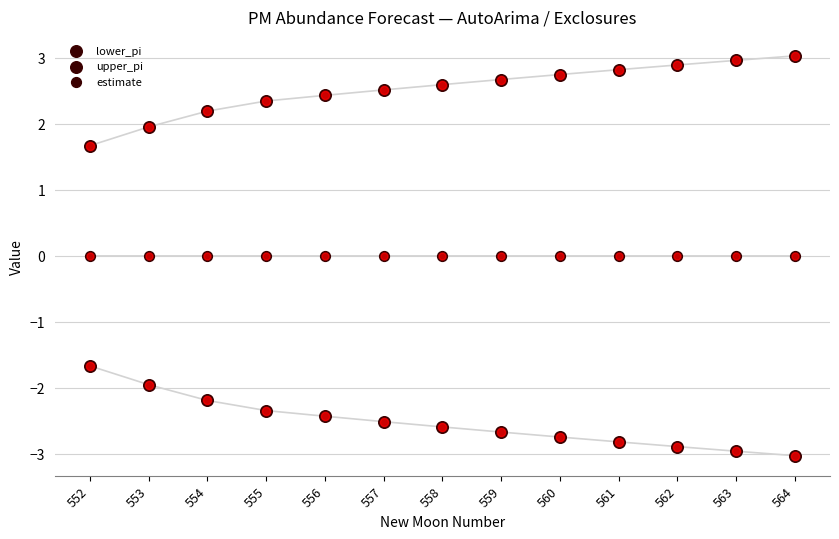

Which series reaches the minimum Y coordinate?

lower_pi